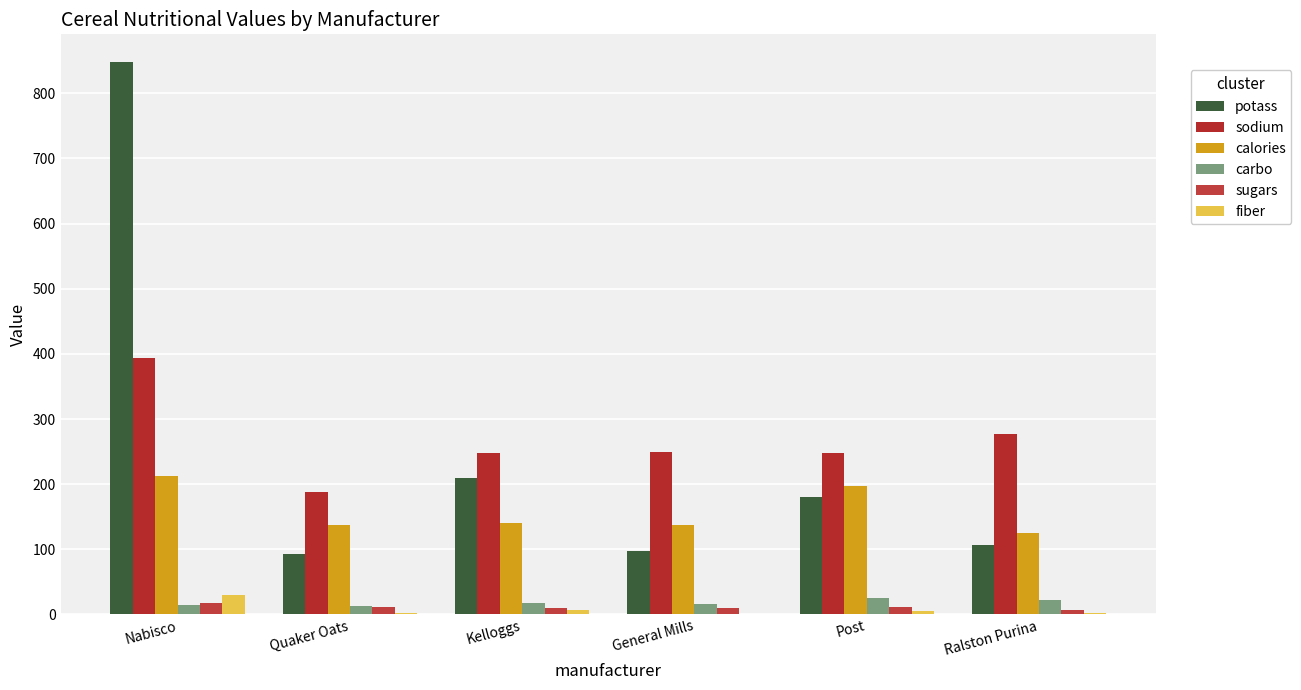

Reading right to left, list all the values displayed in this chart.

potass: Ralston Purina=106.3	Post=180.9	General Mills=97.0	Kelloggs=209.5	Quaker Oats=92.2	Nabisco=848.0
sodium: Ralston Purina=277.3	Post=248.0	General Mills=248.9	Kelloggs=247.7	Quaker Oats=188.0	Nabisco=394.0
calories: Ralston Purina=125.7	Post=196.9	General Mills=137.1	Kelloggs=140.0	Quaker Oats=137.2	Nabisco=212.0
carbo: Ralston Purina=22.7	Post=25.2	General Mills=16.6	Kelloggs=18.2	Quaker Oats=13.5	Nabisco=15.0
sugars: Ralston Purina=6.3	Post=11.6	General Mills=10.6	Kelloggs=10.2	Quaker Oats=11.0	Nabisco=18.0
fiber: Ralston Purina=2.3	Post=4.8	General Mills=1.5	Kelloggs=6.5	Quaker Oats=1.5	Nabisco=30.0